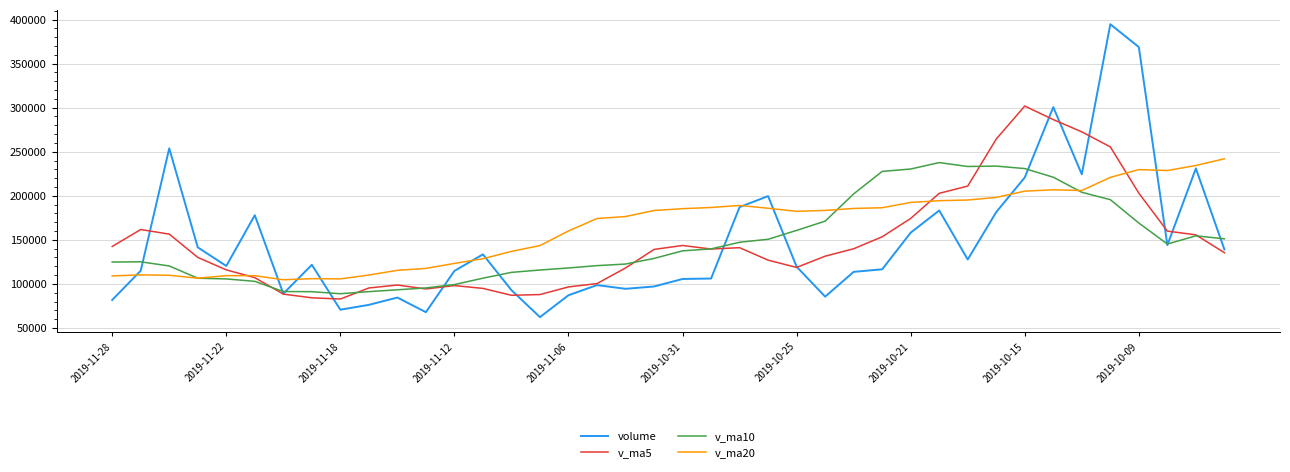

What is the lowest value of the v_ma10 series?

88839.8